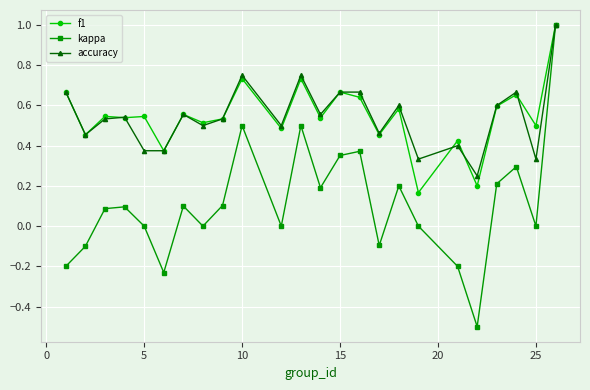

What is the value of the kappa point at the 24th from the left?

1.0